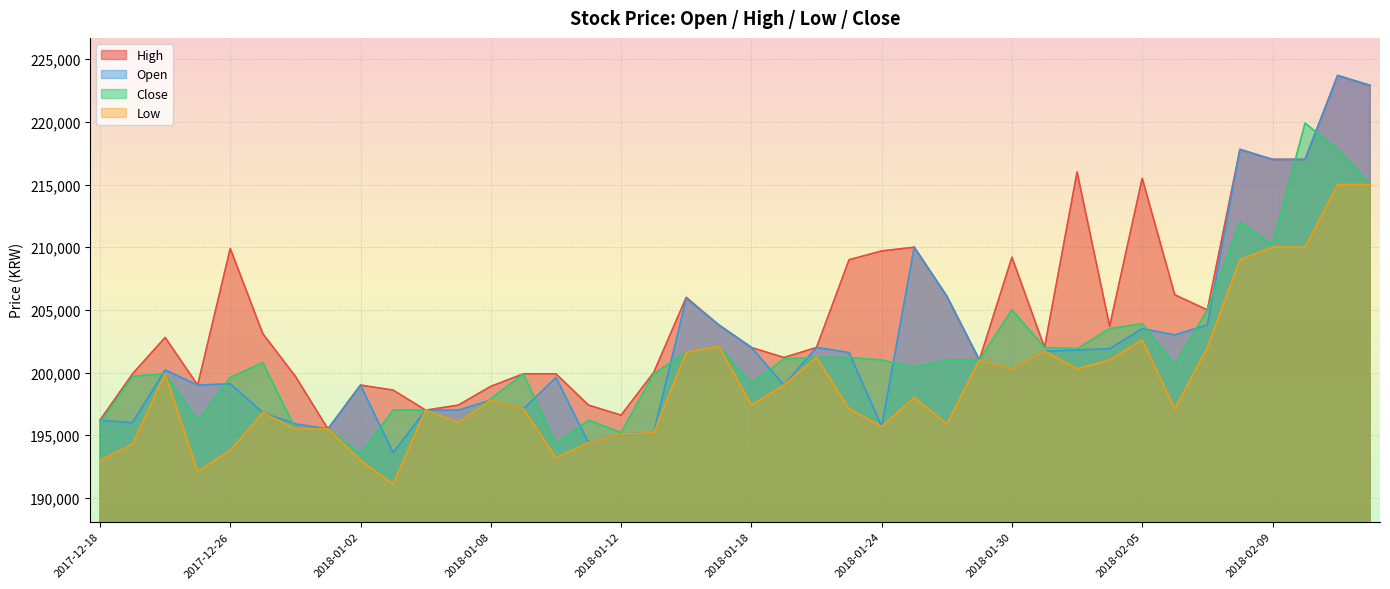

How many interior local peaks does the Close series have?

9